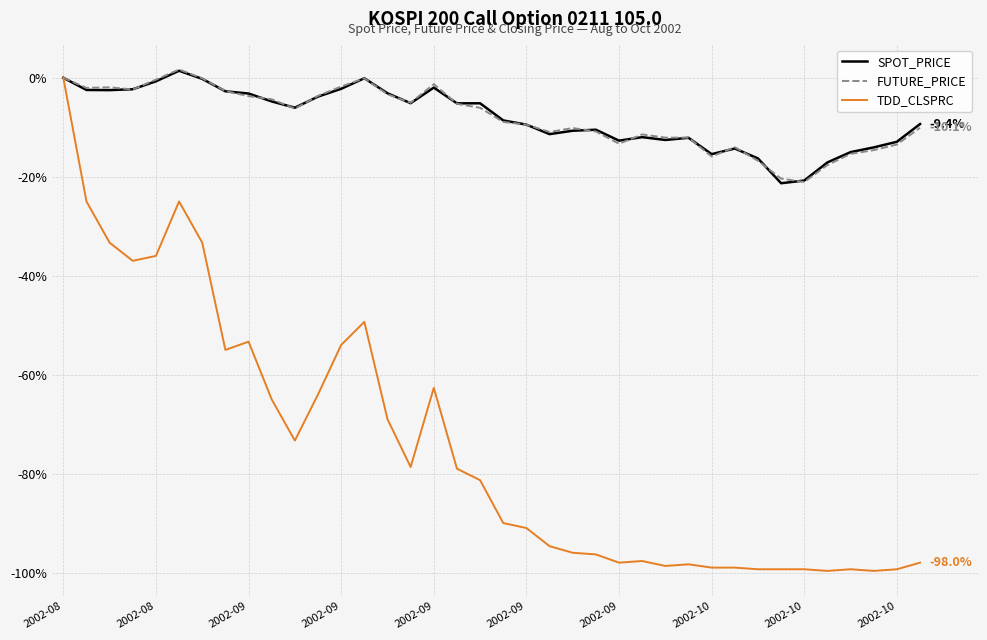

List the series in order of their peak value, lowest first.

TDD_CLSPRC, SPOT_PRICE, FUTURE_PRICE